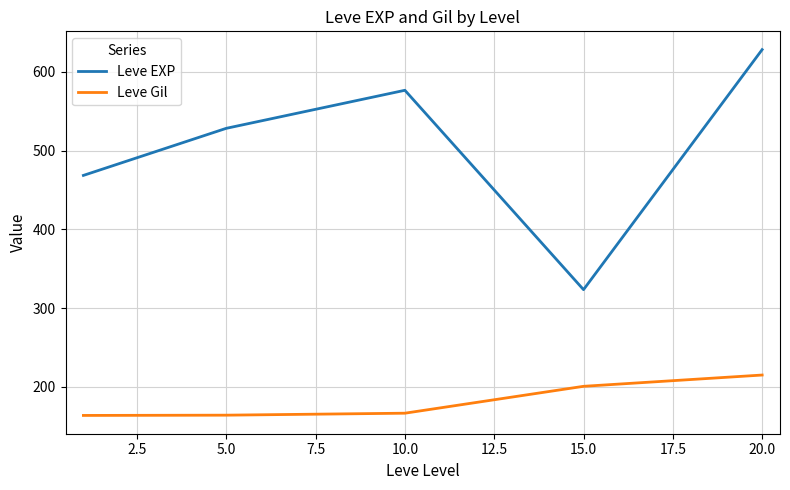

Which series has the widest spread of values?

Leve EXP